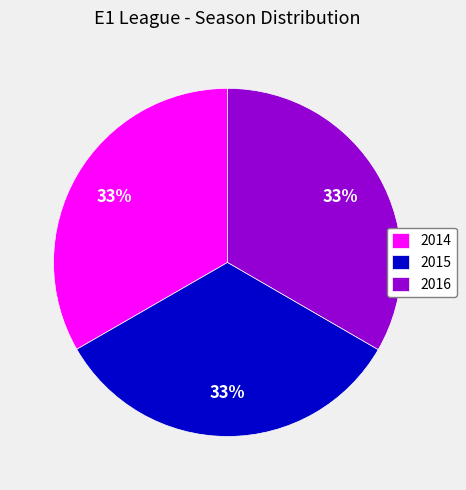

To the nearest percent, what portion does 2015 represent?

33%